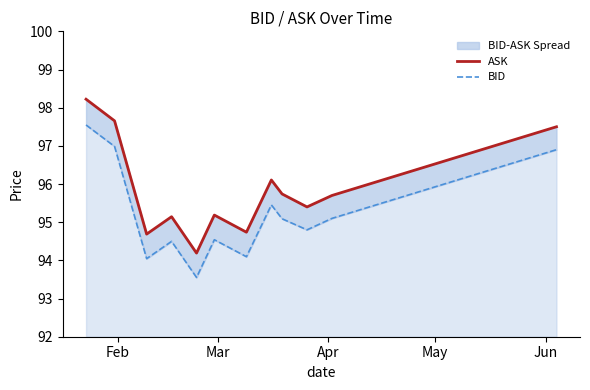

Reading left to right, list all the values displayed in this chart.

ASK: 98.2	97.7	94.7	95.1	94.2	95.2	94.7	96.1	95.7	95.4	95.7	95.9	96.1	96.3	96.5	96.7	96.9	97.1	97.3	97.5
BID: 97.5	97.0	94.0	94.5	93.6	94.5	94.1	95.5	95.1	94.8	95.1	95.3	95.5	95.7	95.9	96.1	96.3	96.5	96.7	96.9